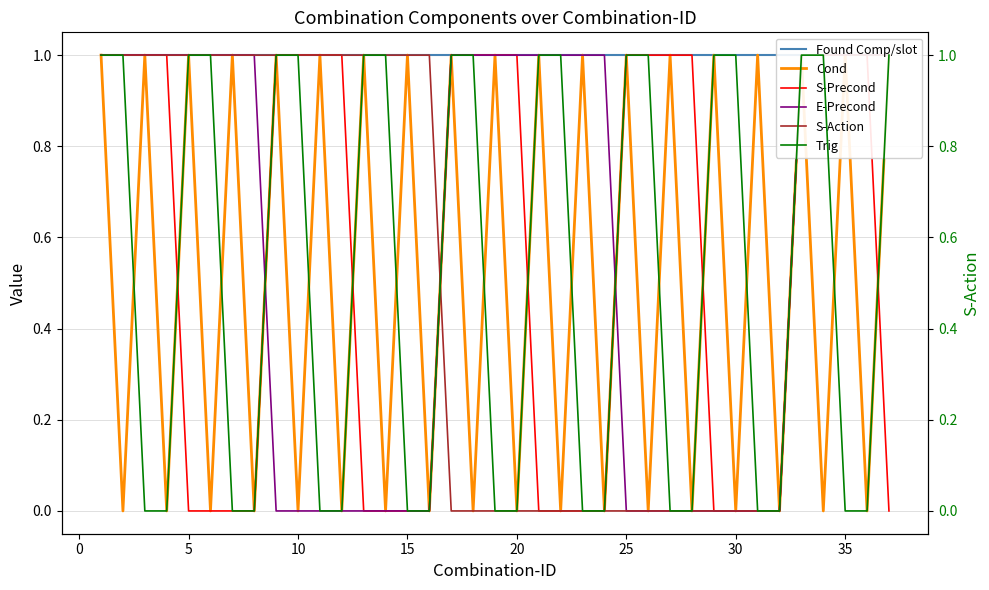

Which series changed the most between 30 and 35?

Cond